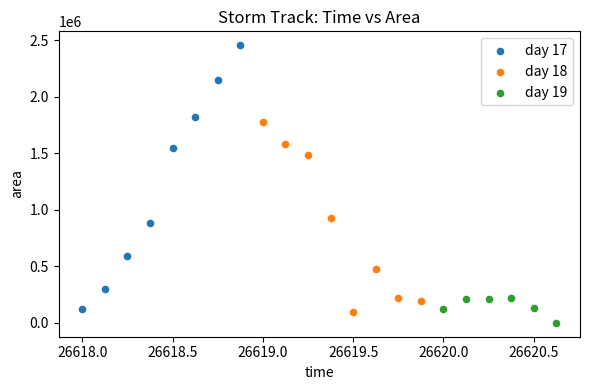

What are all the series names shown in the legend?

day 17, day 18, day 19